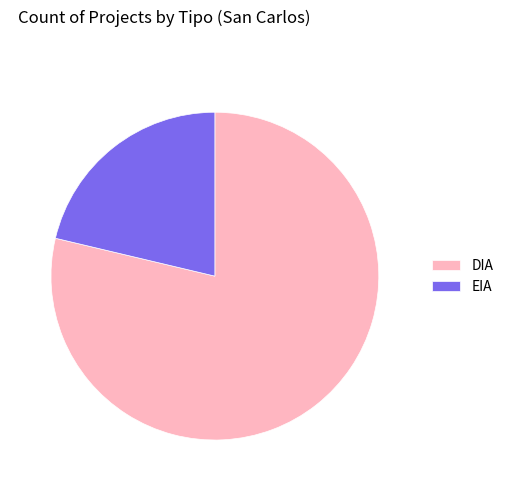

Which slice is the smallest?

EIA